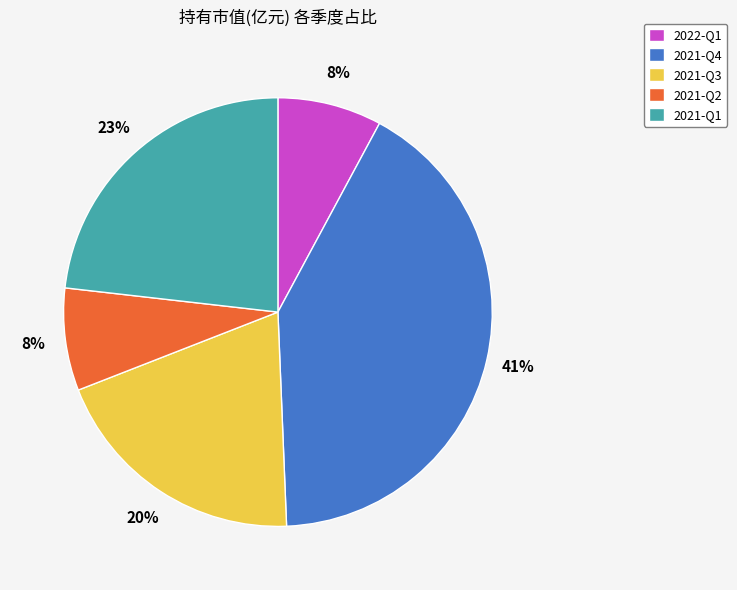

How many segments does this pie chart have?

5